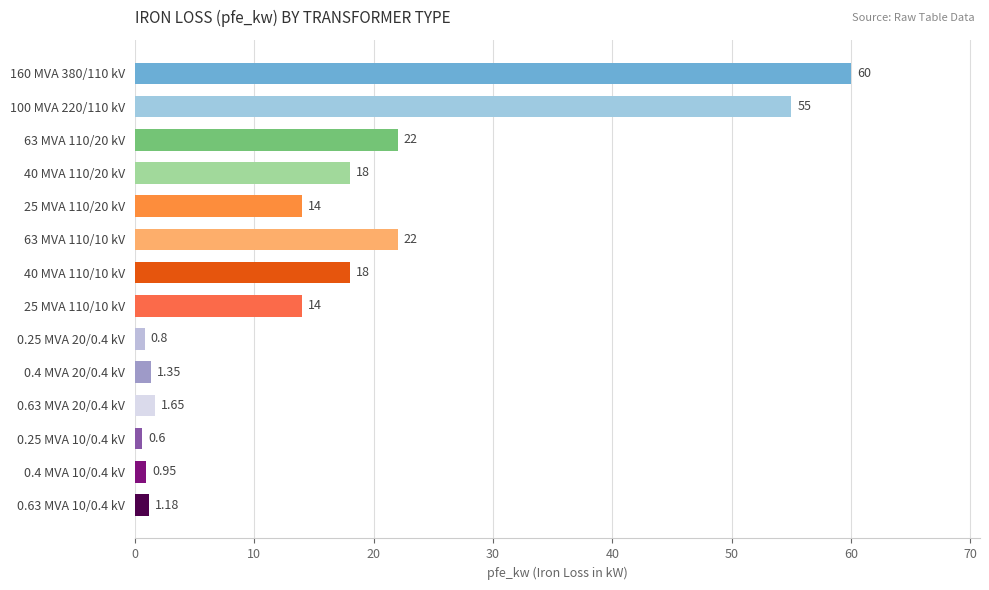

Which has a higher value, 63 MVA 110/20 kV or 0.25 MVA 10/0.4 kV?

63 MVA 110/20 kV